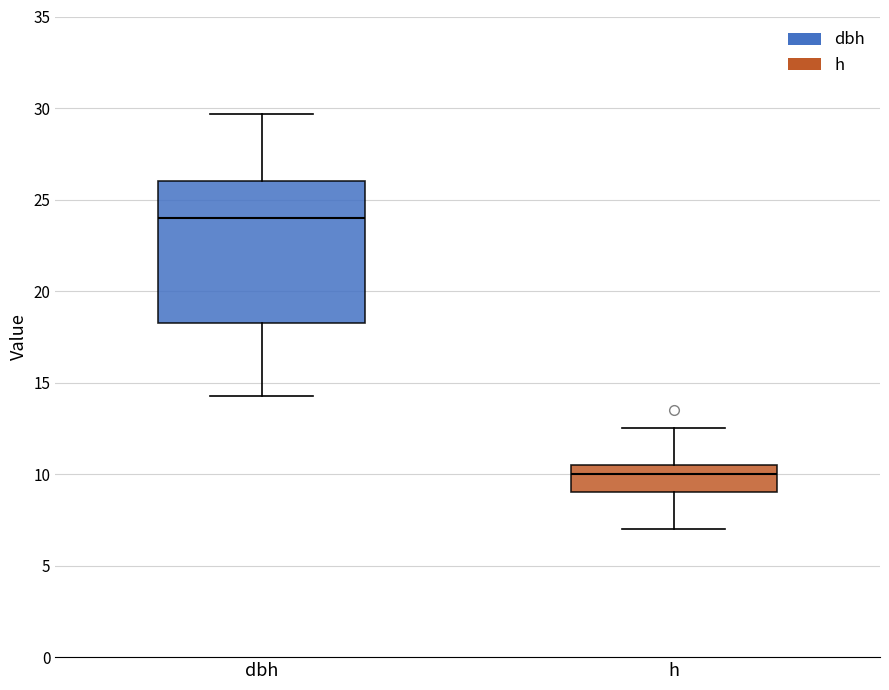

Which box is the tallest, from its lower edge to its upper edge?

dbh